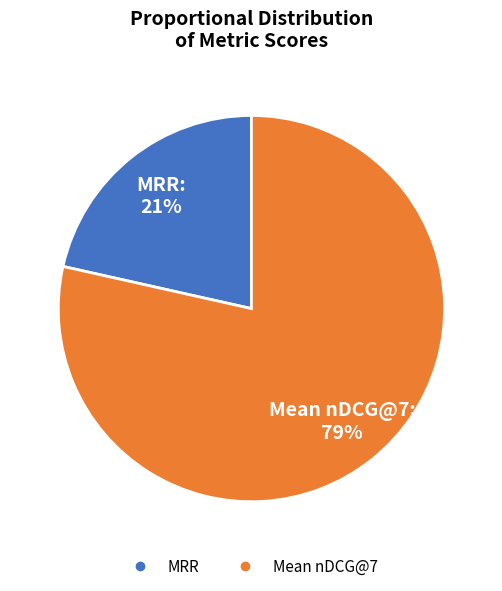

To the nearest percent, what is the combined percentage of Mean nDCG@7 and MRR?

100%